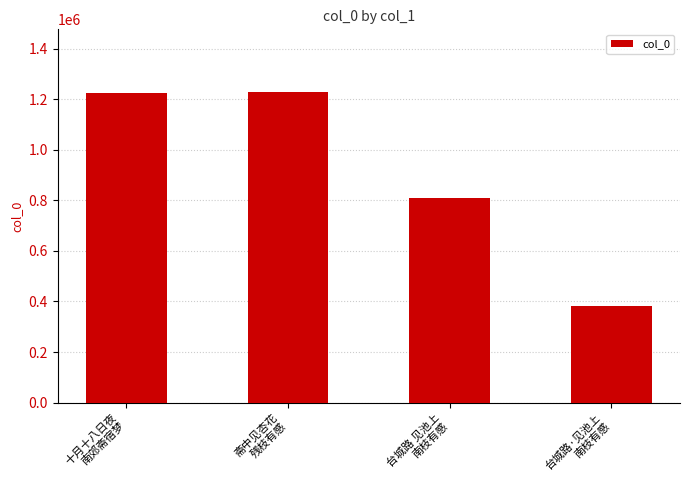

How many data points does each series have?

4